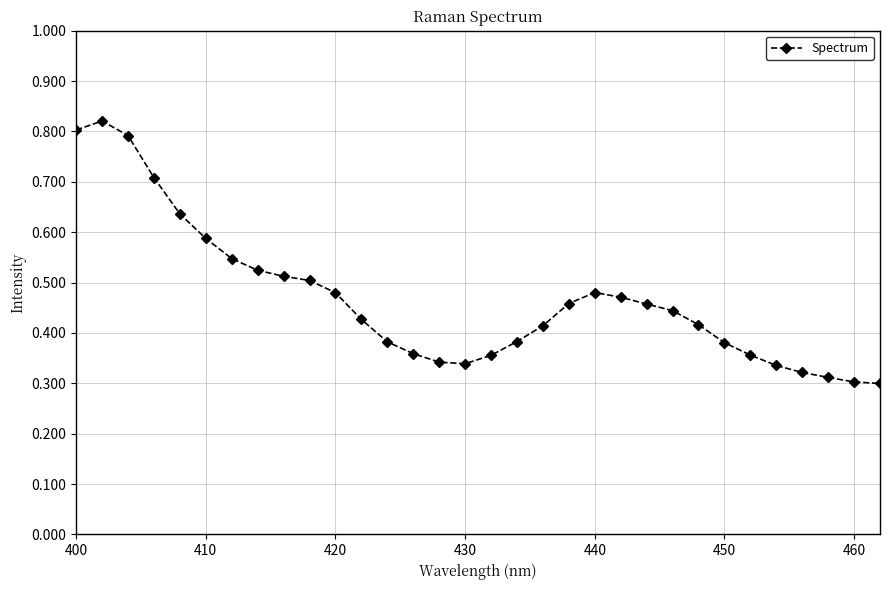

Count the values in the range 0 to 1.

32